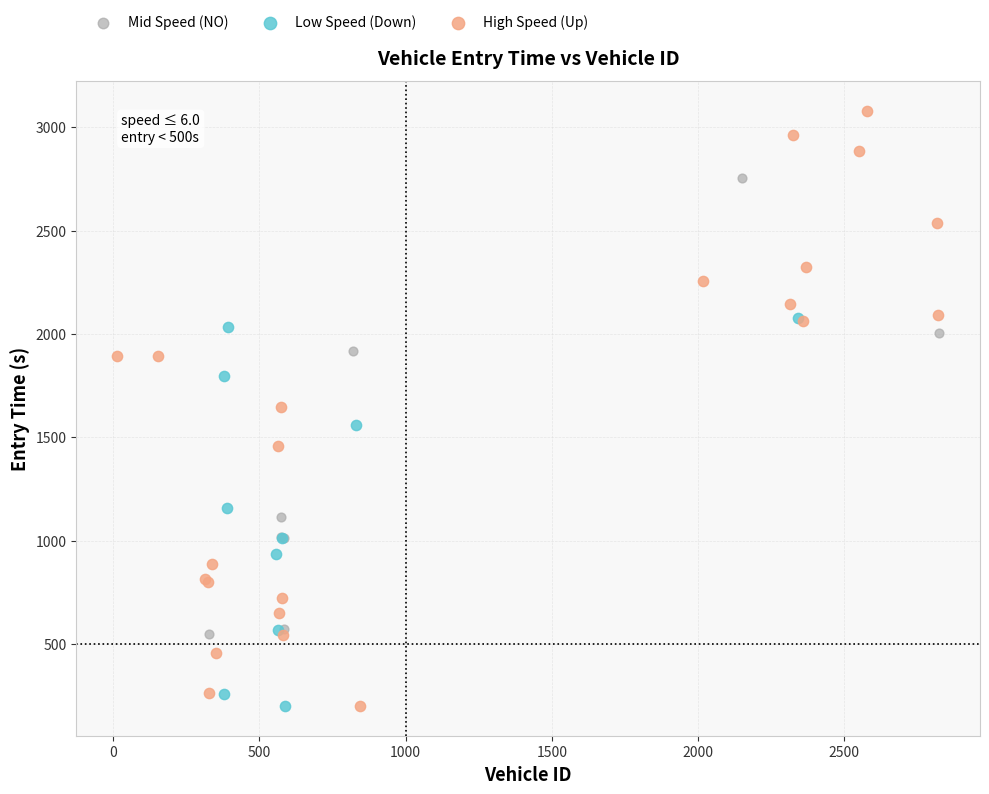

What are all the series names shown in the legend?

Mid Speed (NO), Low Speed (Down), High Speed (Up)